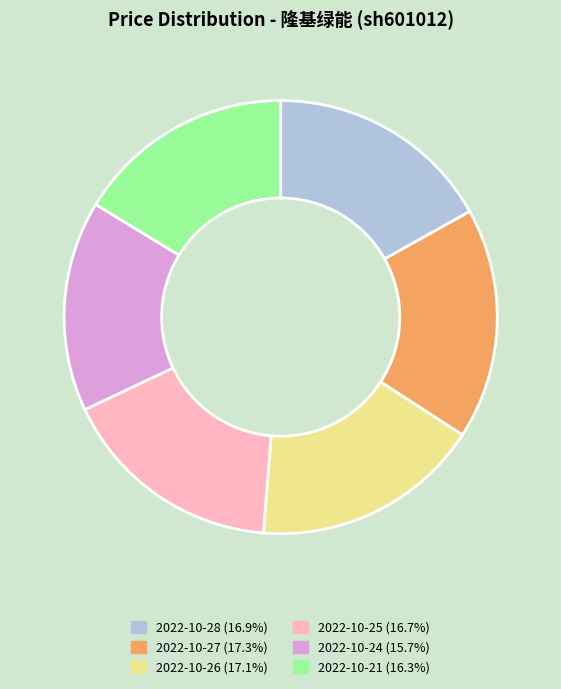

Which category has the smallest portion of the pie?

2022-10-24